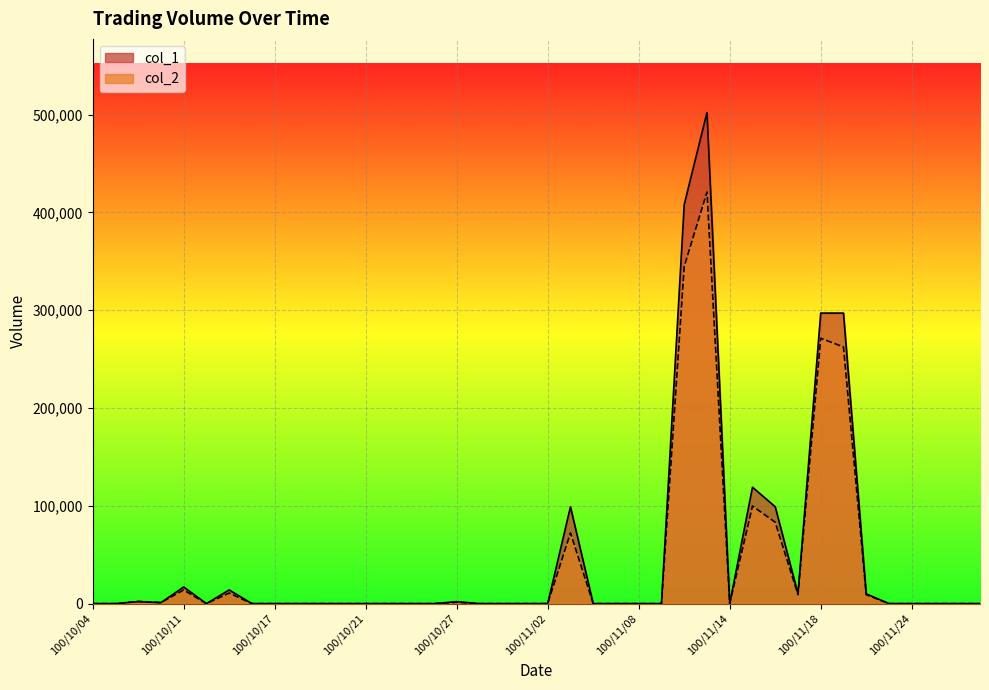

What are all the series names shown in the legend?

col_1, col_2